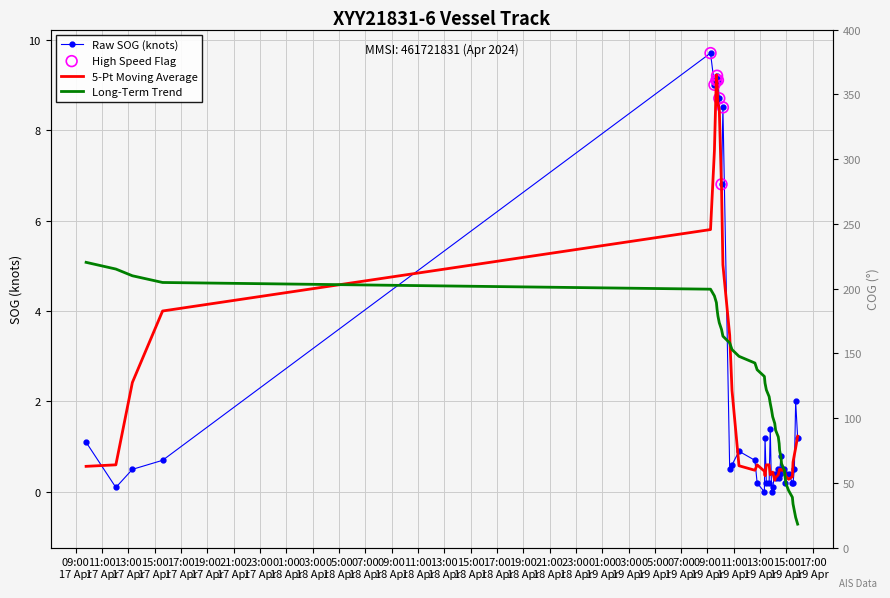

Between 2024-04-19 14:50:49 and 2024-04-19 14:06:30, which is larger?

2024-04-19 14:50:49